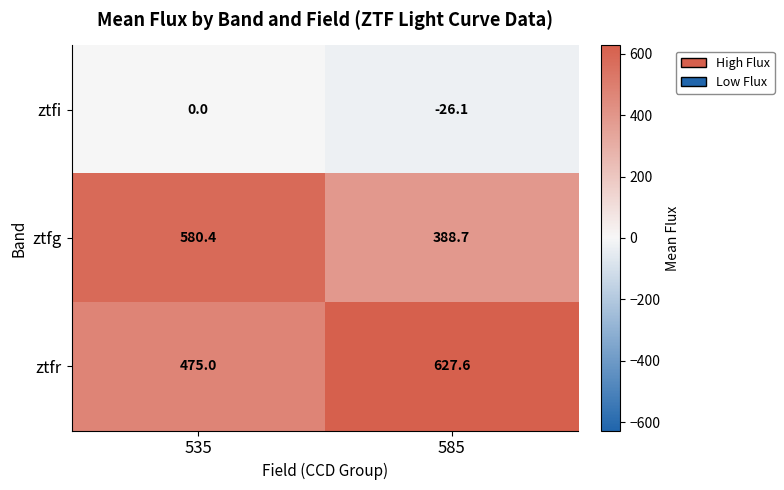

Reading right to left, list all the values displayed in this chart.

ztfi: -26.1	0.0
ztfg: 388.7	580.4
ztfr: 627.6	475.0